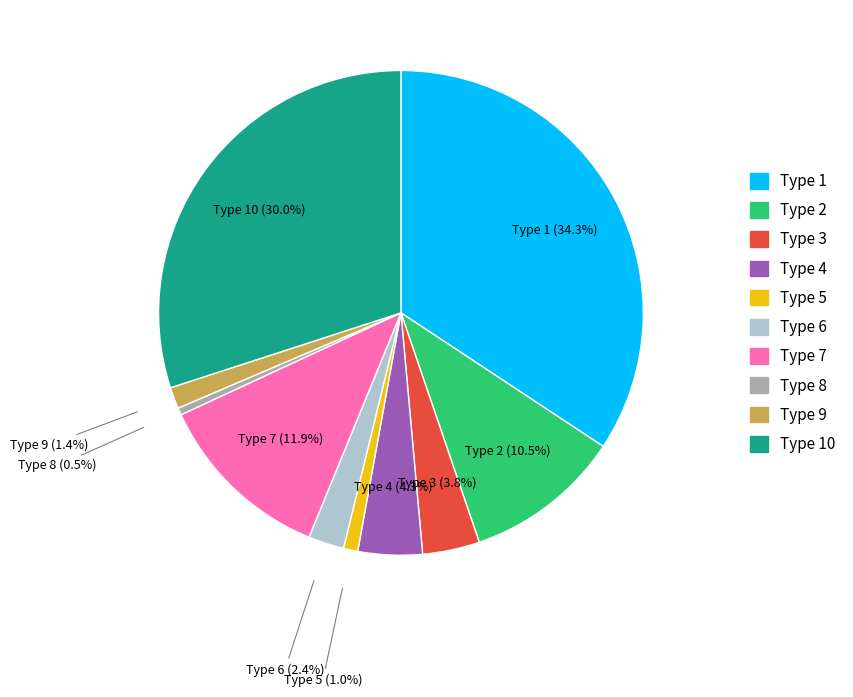

Is there any slice that represents more than half of the pie?

No